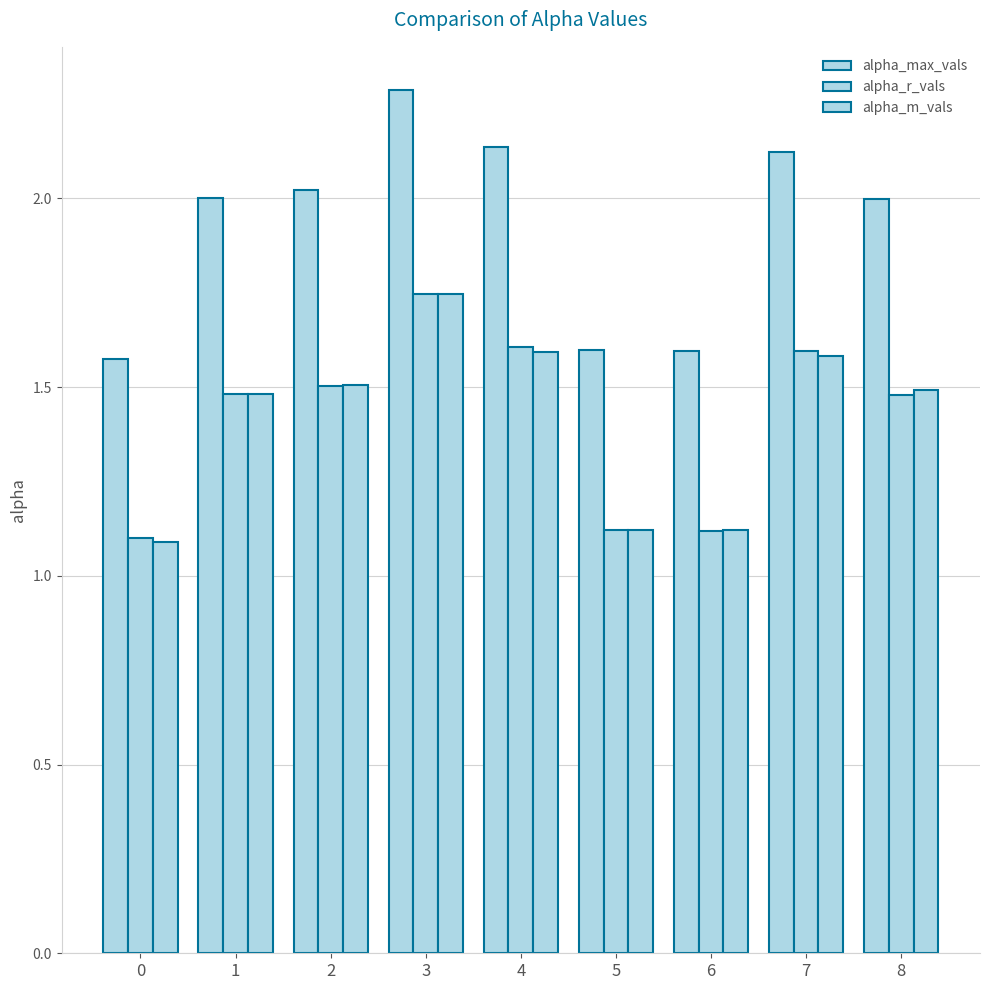

What is the average value of the alpha_max_vals series?

1.9